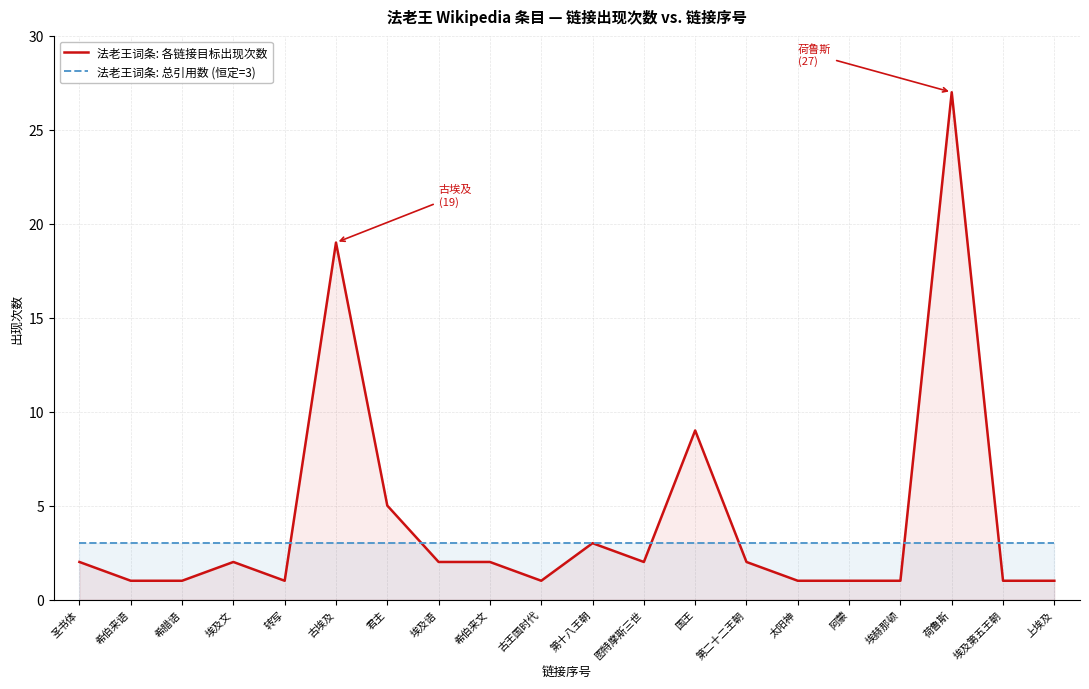

Which series has the widest spread of values?

法老王词条: 各链接目标出现次数